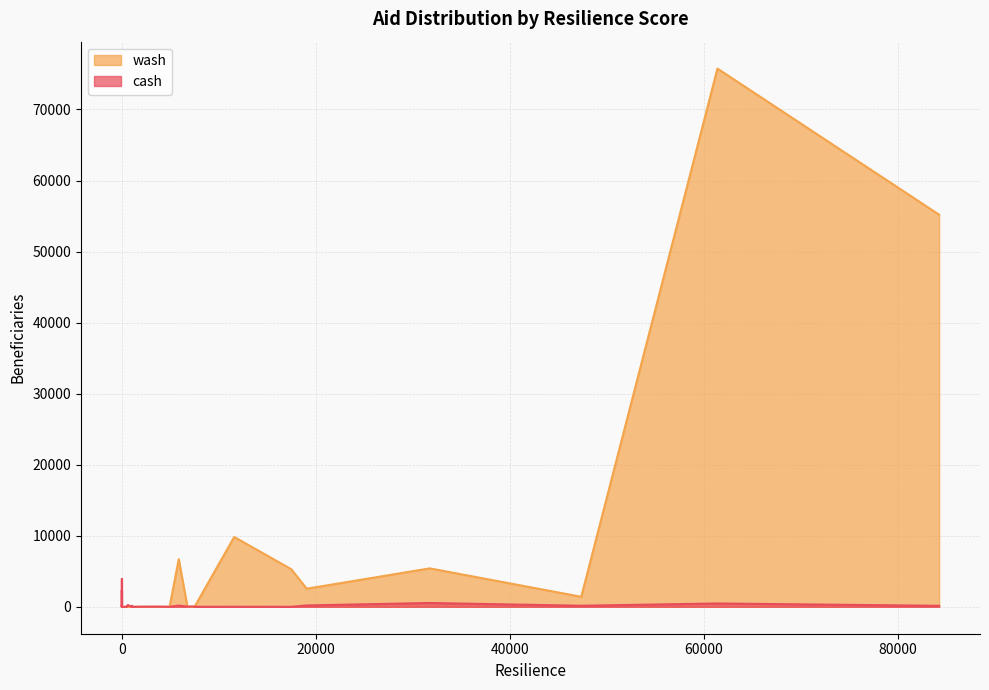

Rank the series by their maximum value, from lowest to highest.

cash, wash